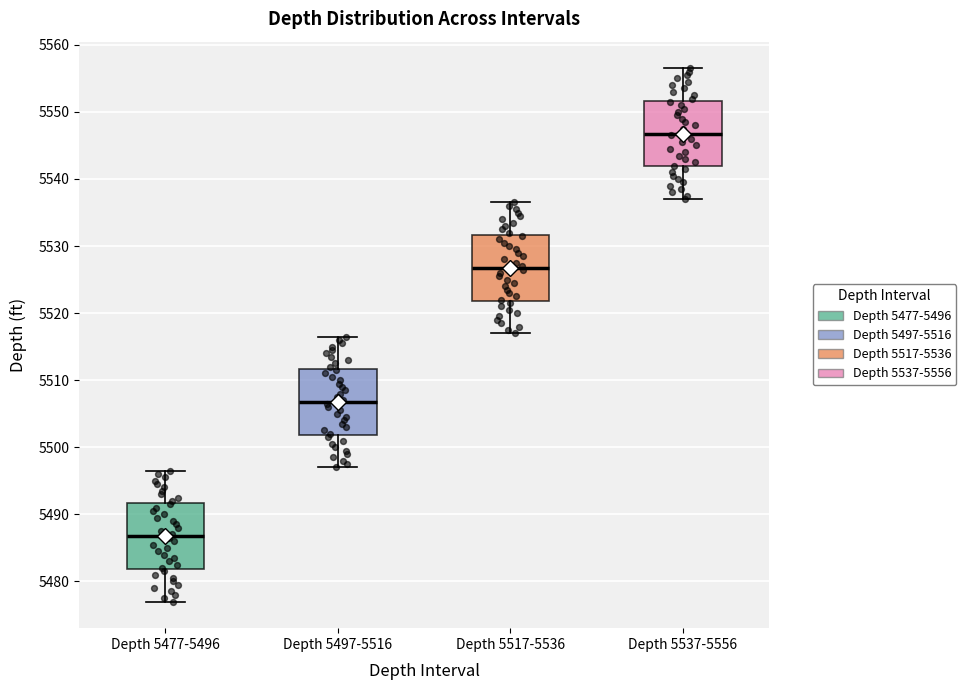

Which box has the highest median line?

Depth 5537-5556